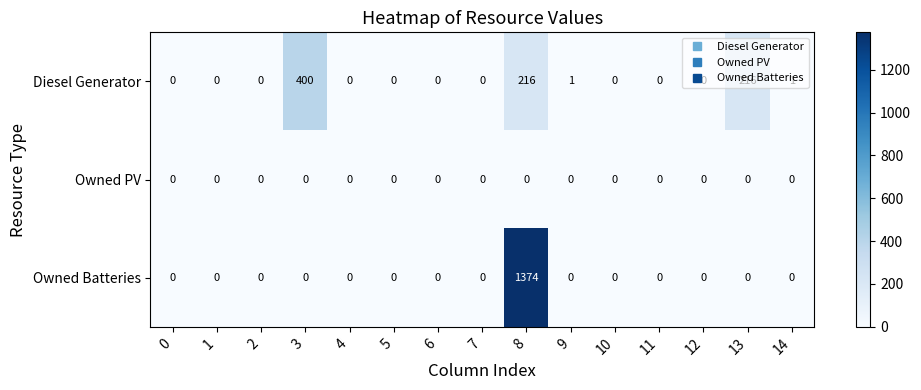

How many distinct data groups are displayed?

3